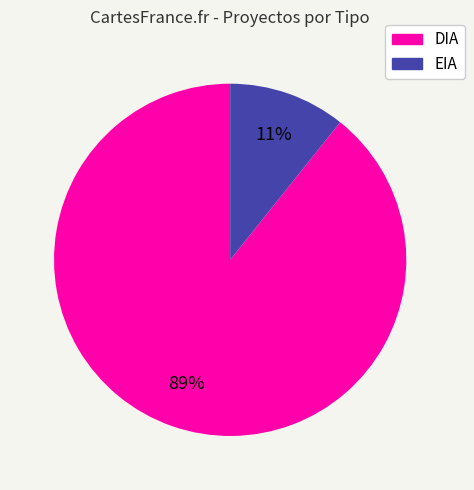

Count the number of slices in the pie.

2